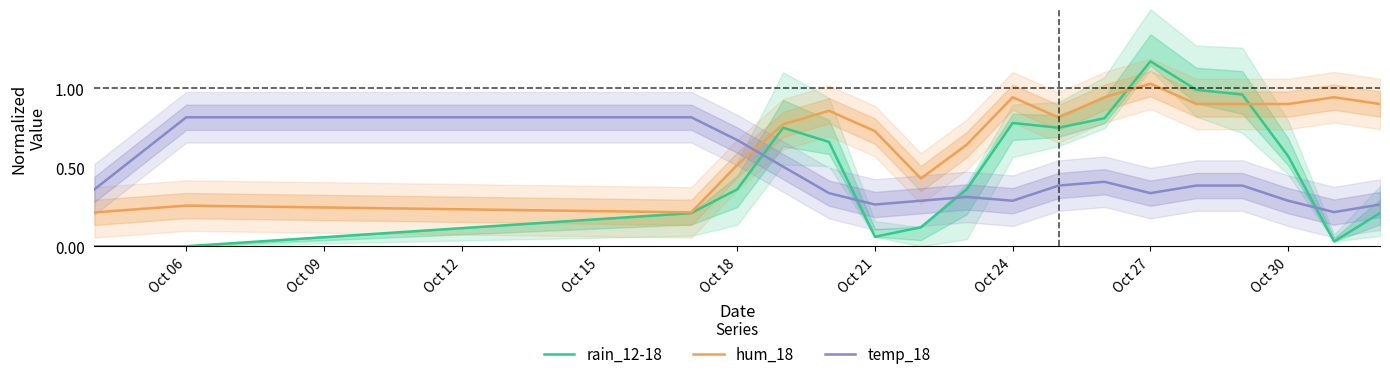

After their last crossing, which series has the higher values: hum_18 or rain_12-18?

hum_18